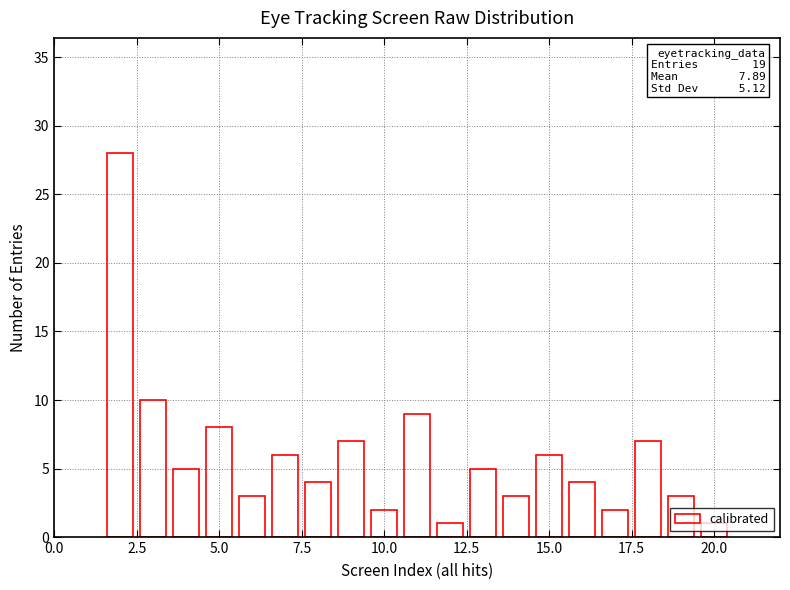

What is the difference between the maximum and minimum values?

27